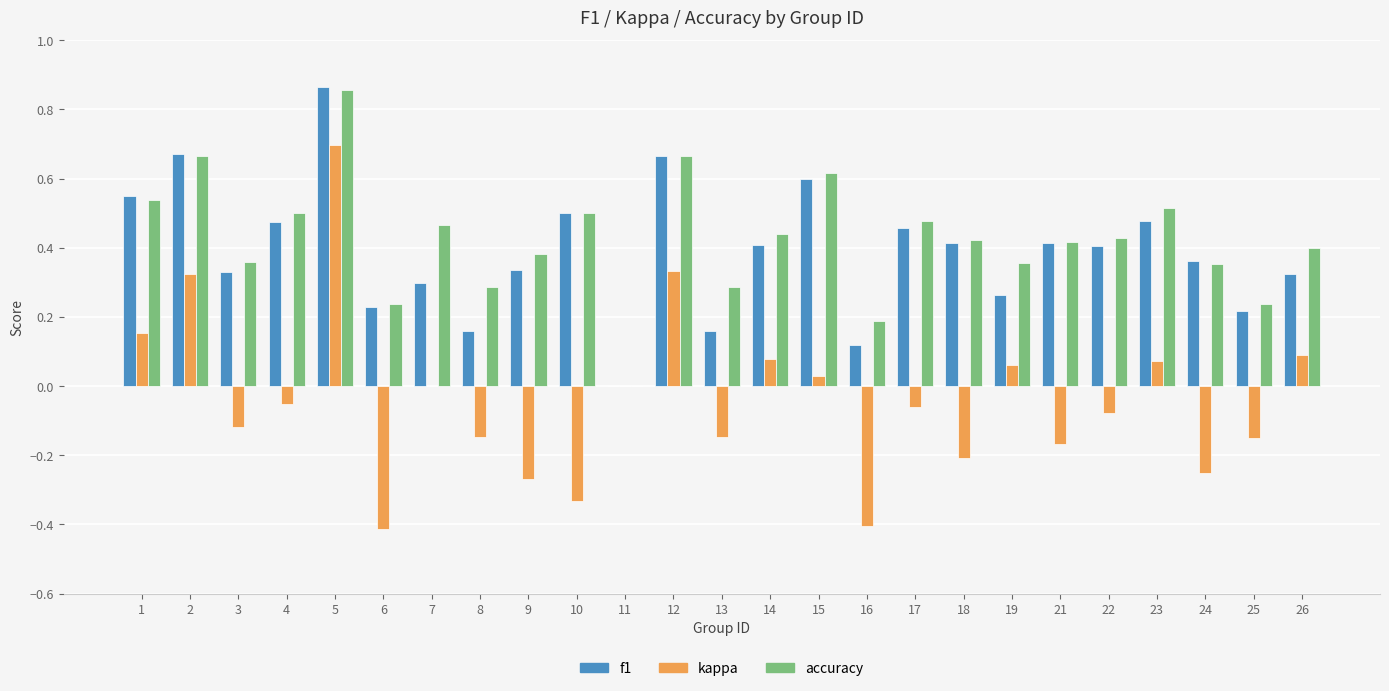

The kappa series shows 0.1 at 1. True or false?

False